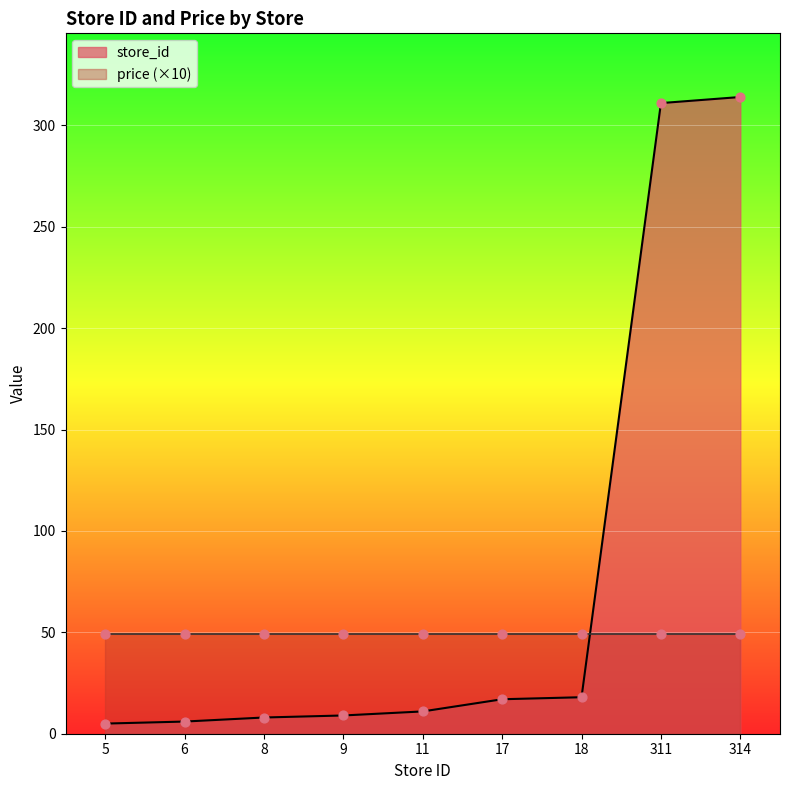

Which has a higher value, 9 or 5?

9